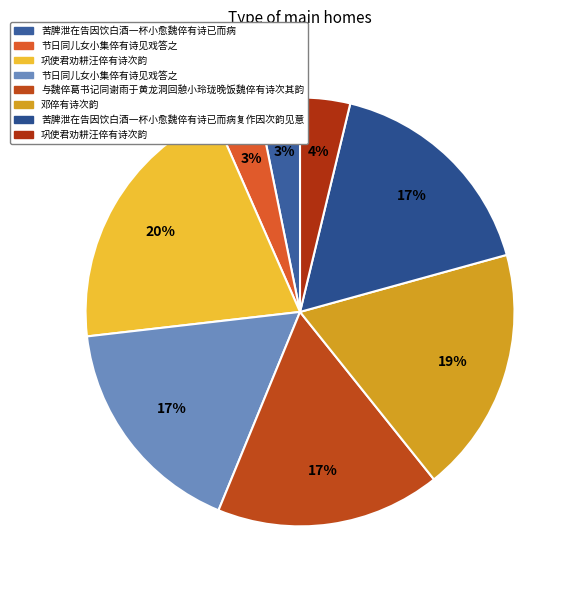

How many segments does this pie chart have?

8